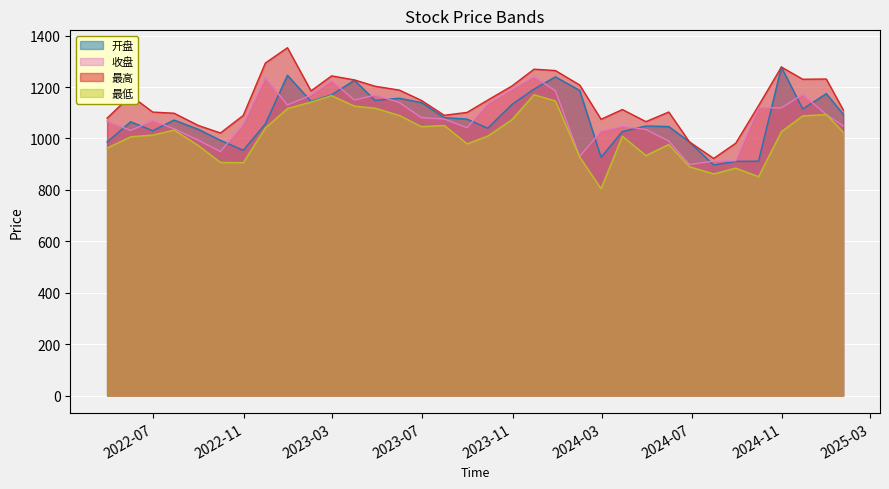

At which label is 收盘 closest to 1069?

2022-06-30